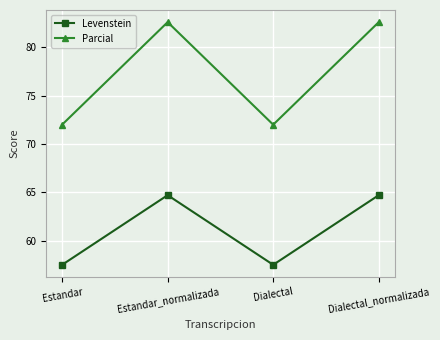

Does the chart have visible grid lines?

Yes